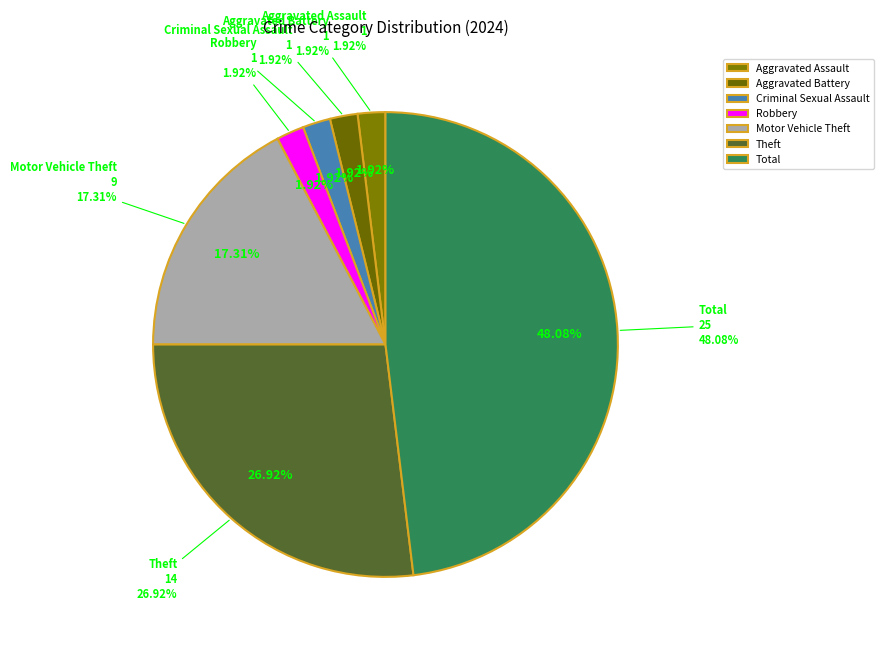

Does Aggravated Assault represent more than half of the total?

No